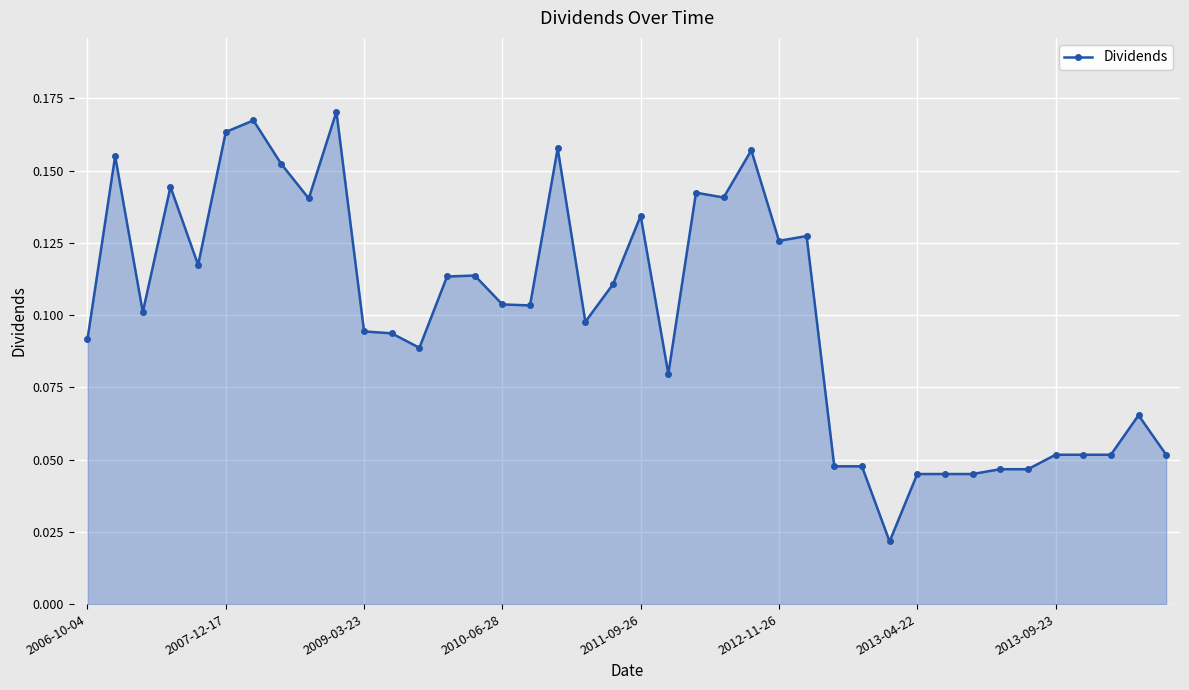

How many values are between 0 and 1?

40